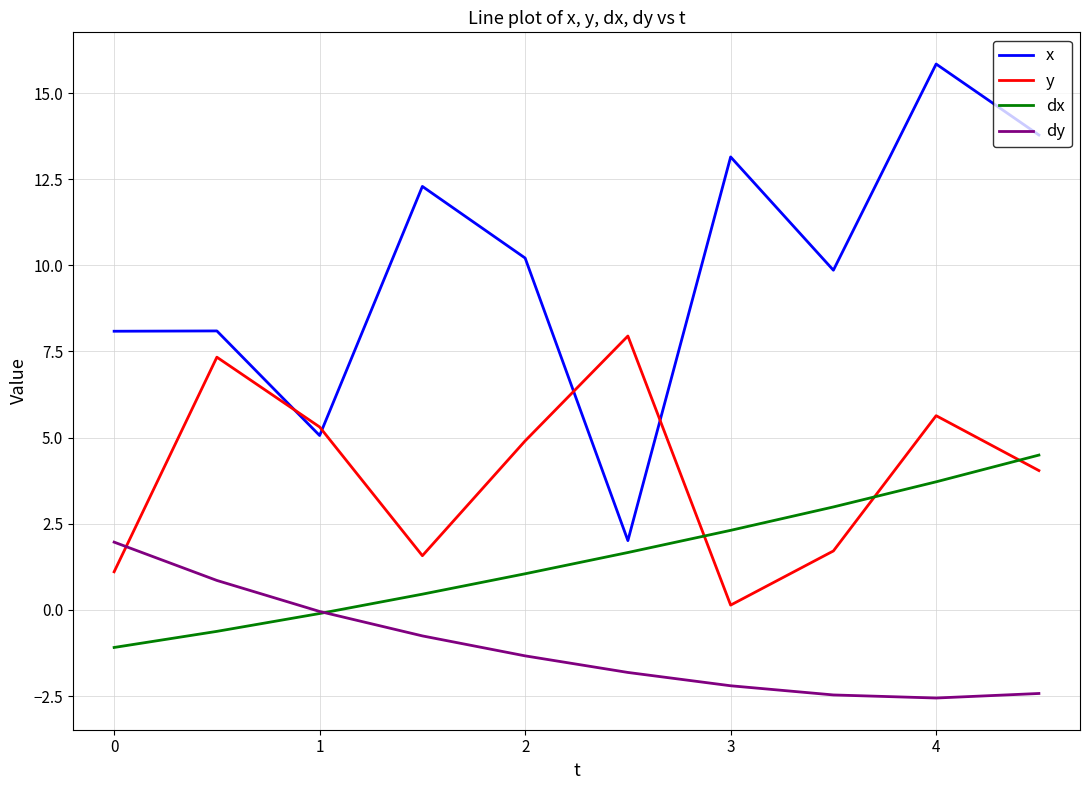

Which series has the largest total across all categories?

x